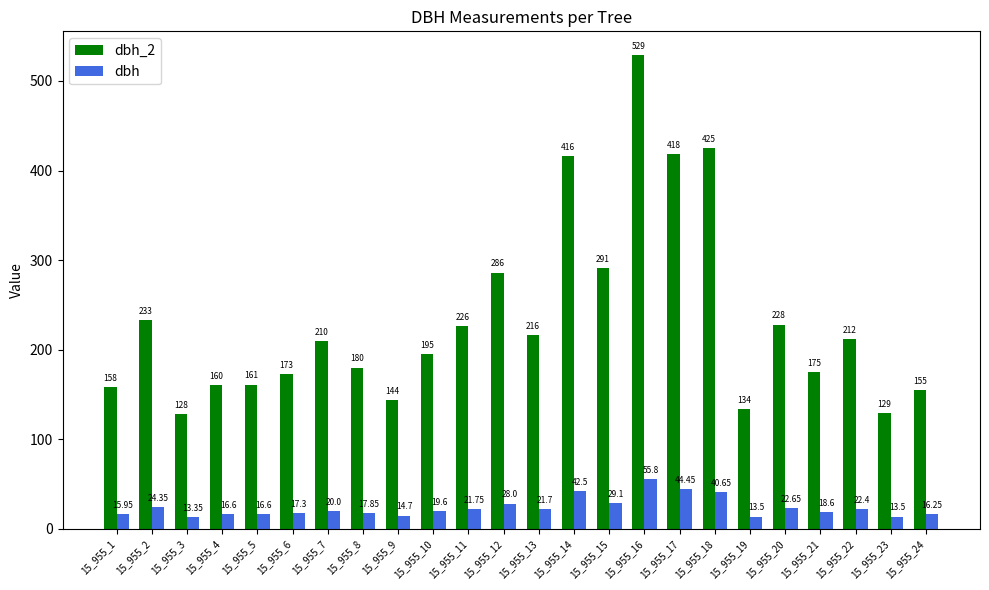

Between 15_955_9 and 15_955_20, which series saw the biggest shift?

dbh_2